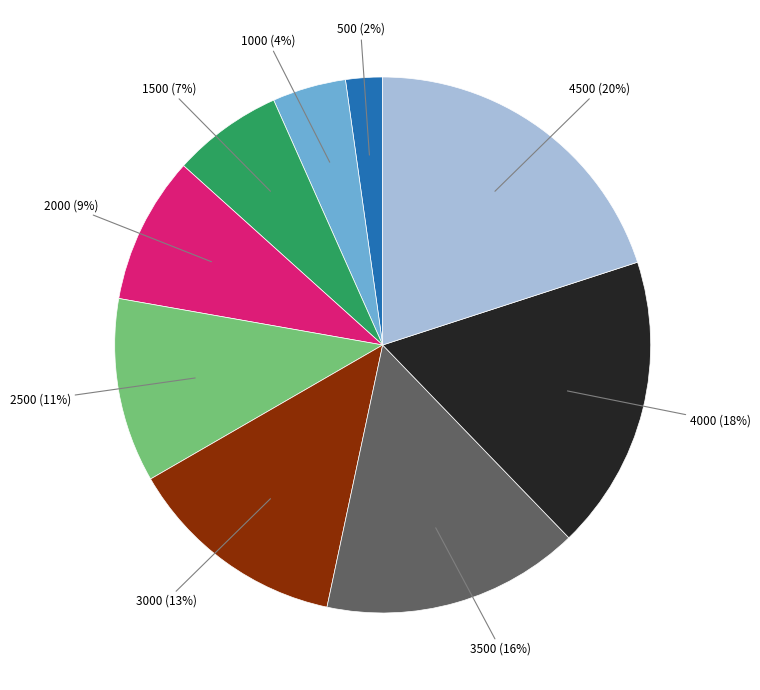

To the nearest percent, what is the average slice percentage?

11%